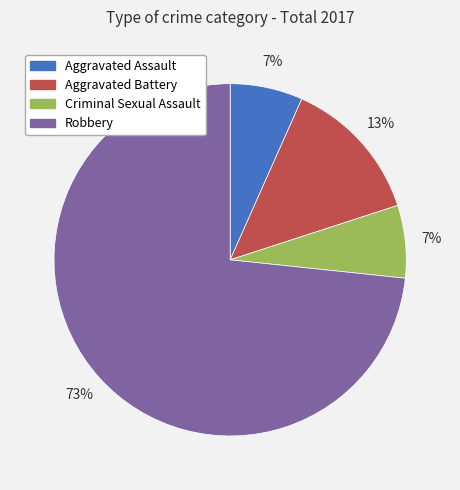

To the nearest percent, what is the average slice percentage?

25%